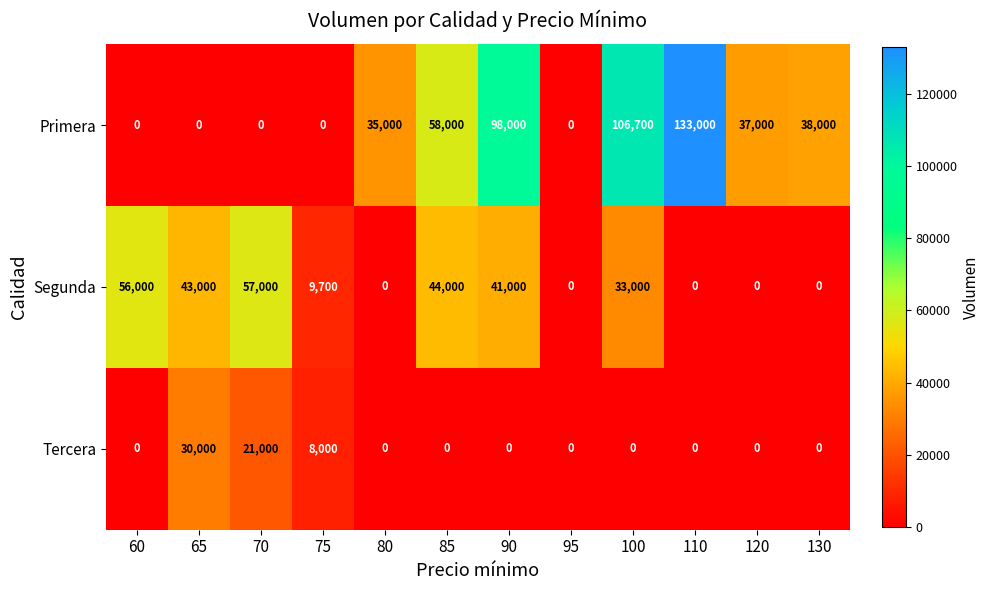

Which category has the highest value in the Tercera series?

65